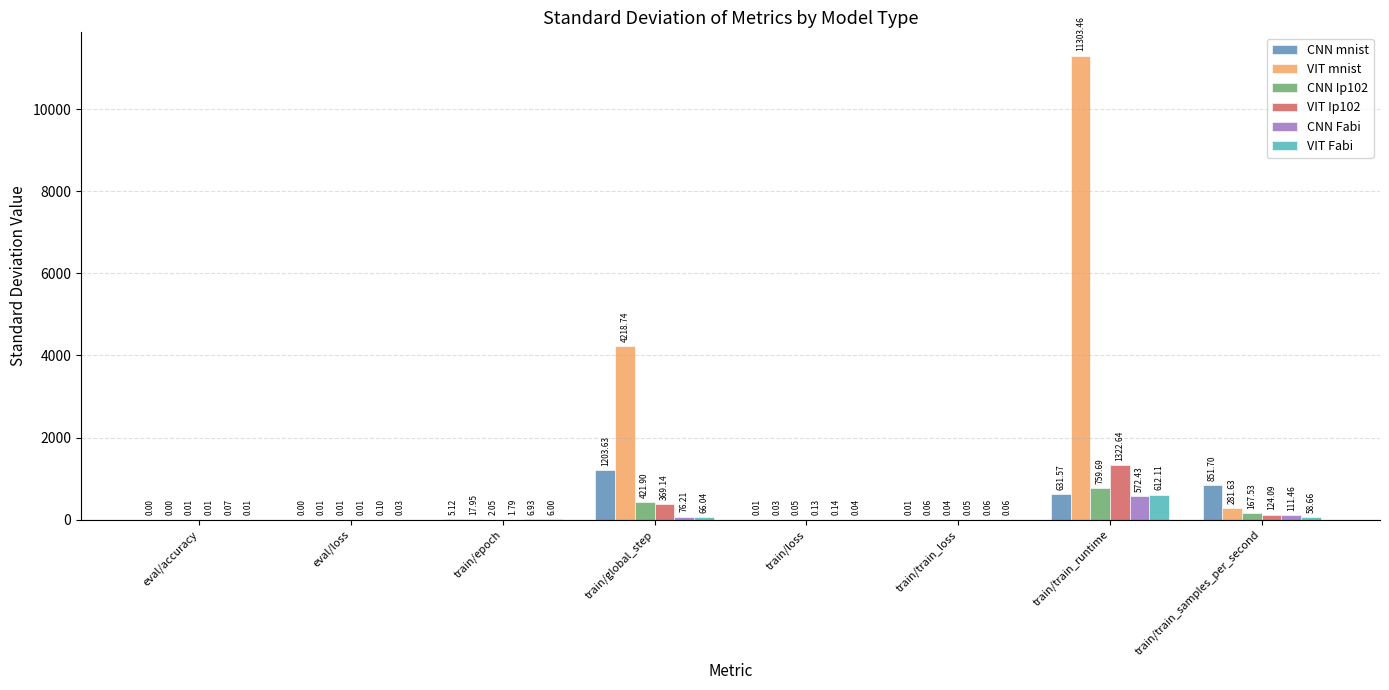

Where is VIT mnist nearest to the value 5651?

train/global_step